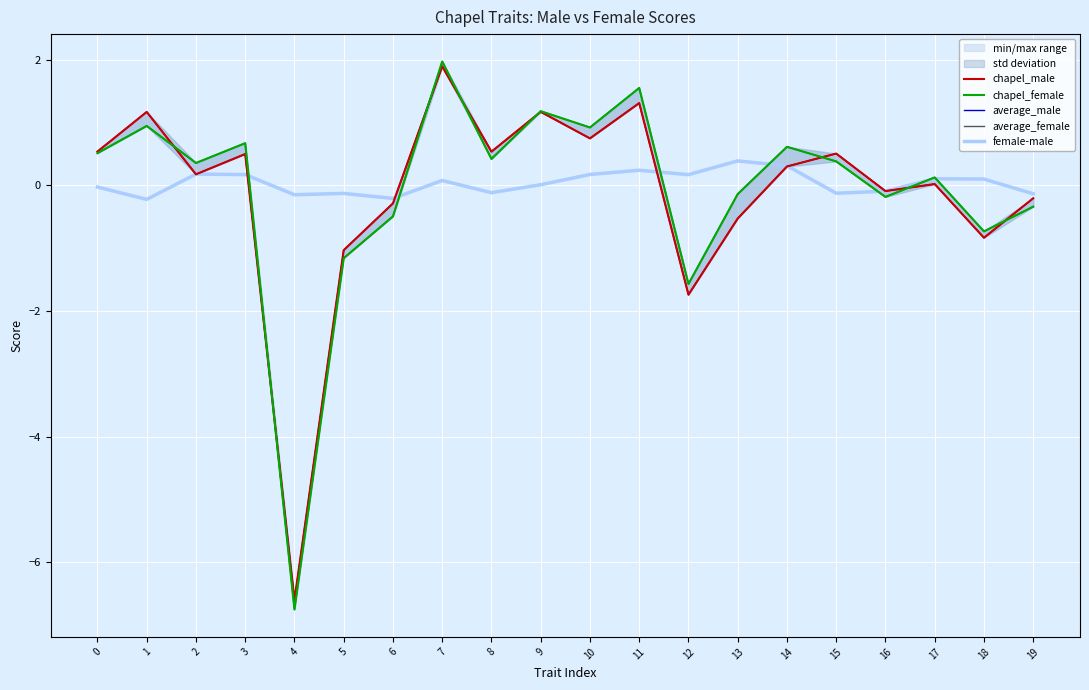

What is the approximate value of average_male at 0?

0.5